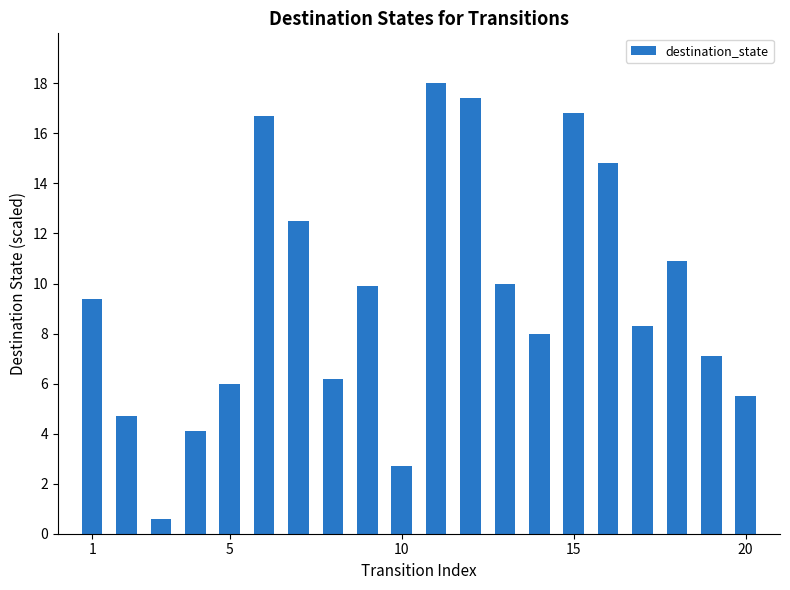

What is the minimum value shown in the chart?

0.6